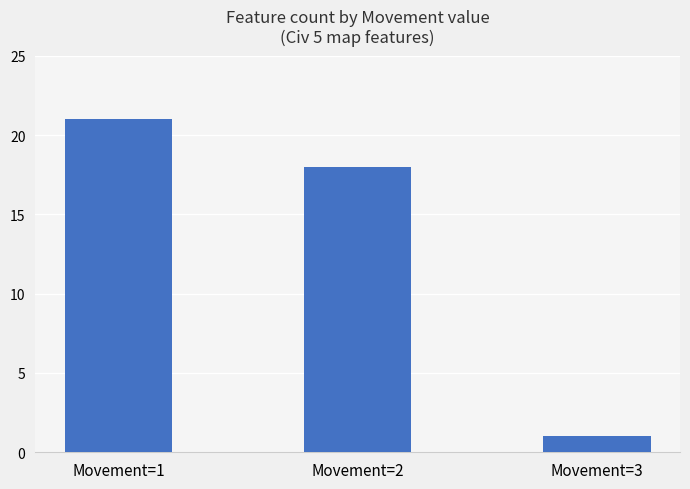

Which has a higher value, Movement=3 or Movement=2?

Movement=2